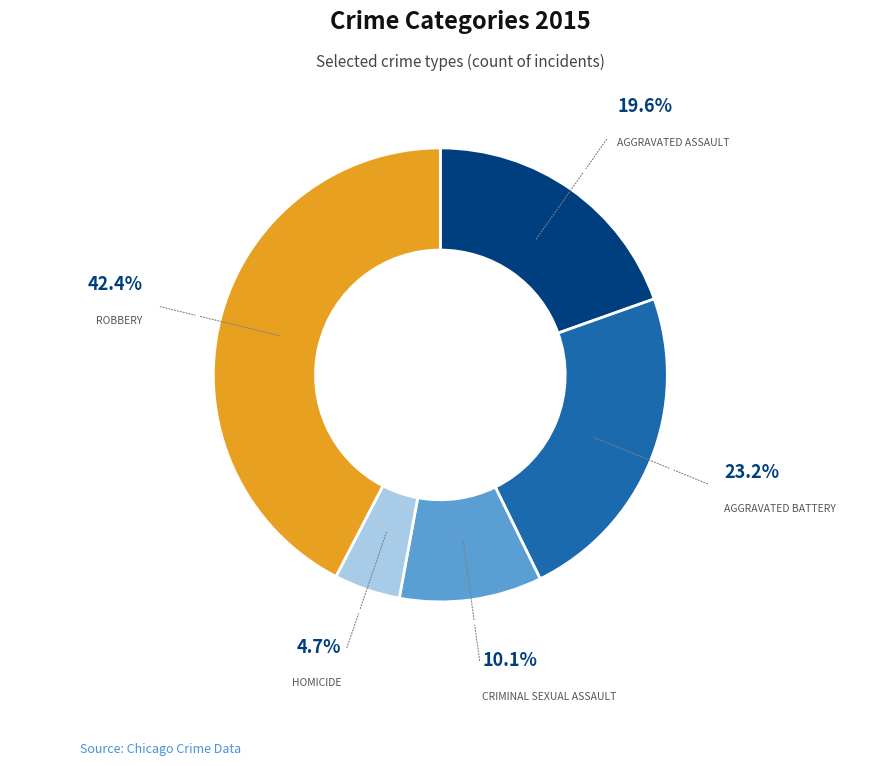

Does any single category account for the majority?

No